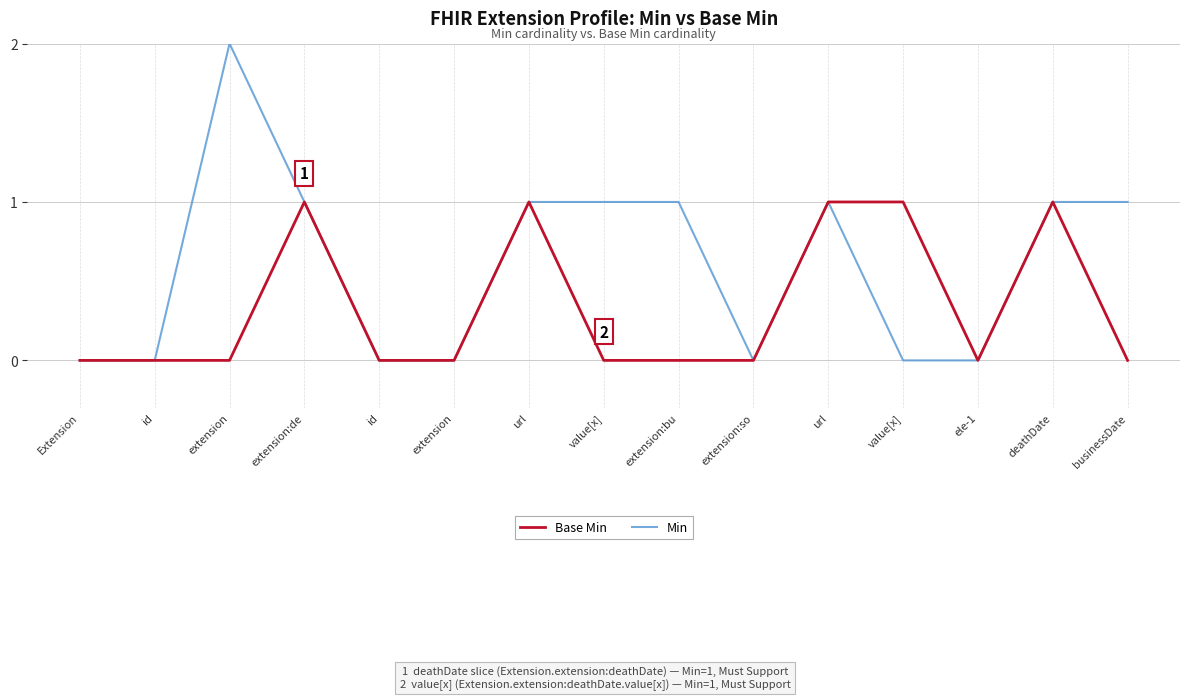

Does the chart display data point markers on the line(s)?

No